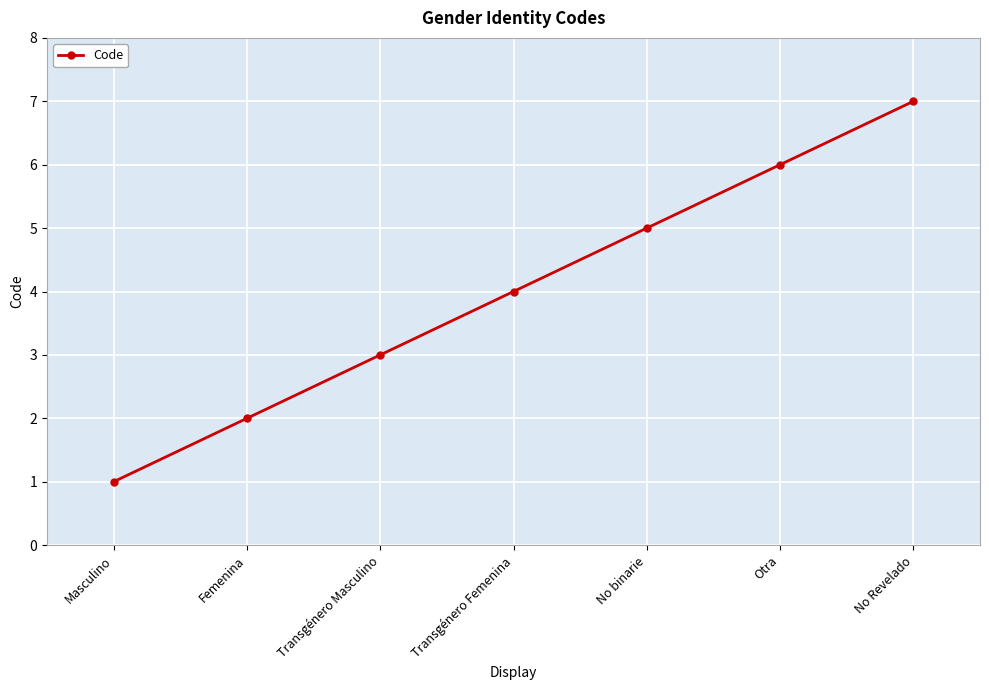

List the labels in order of value, largest first.

No Revelado, Otra, No binarie, Transgénero Femenina, Transgénero Masculino, Femenina, Masculino